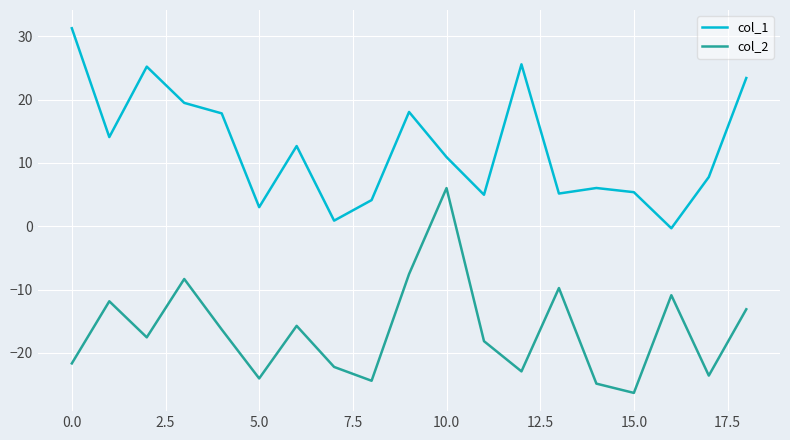

True or false: col_2 and col_1 cross at least once.

False